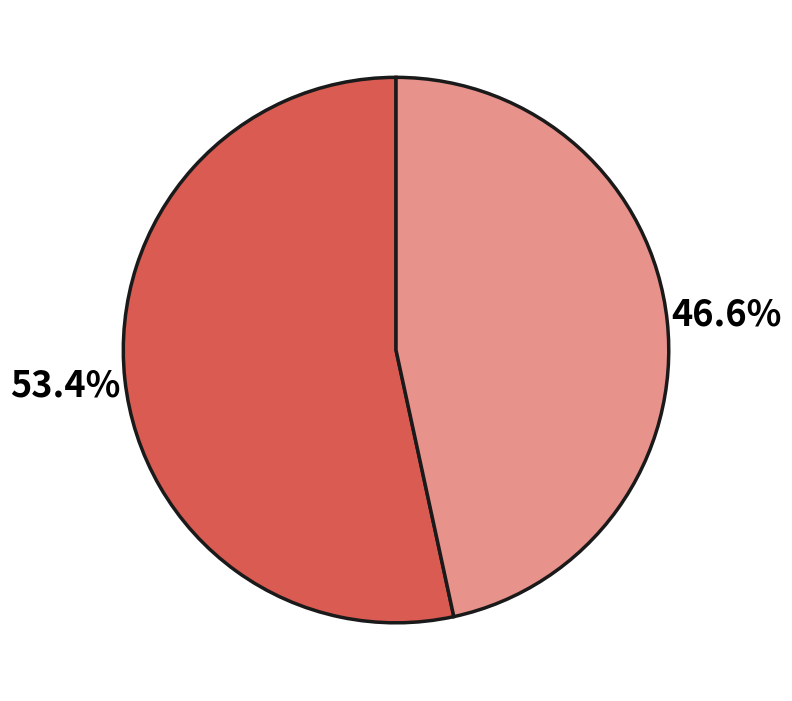

How many slices are in this pie chart?

2